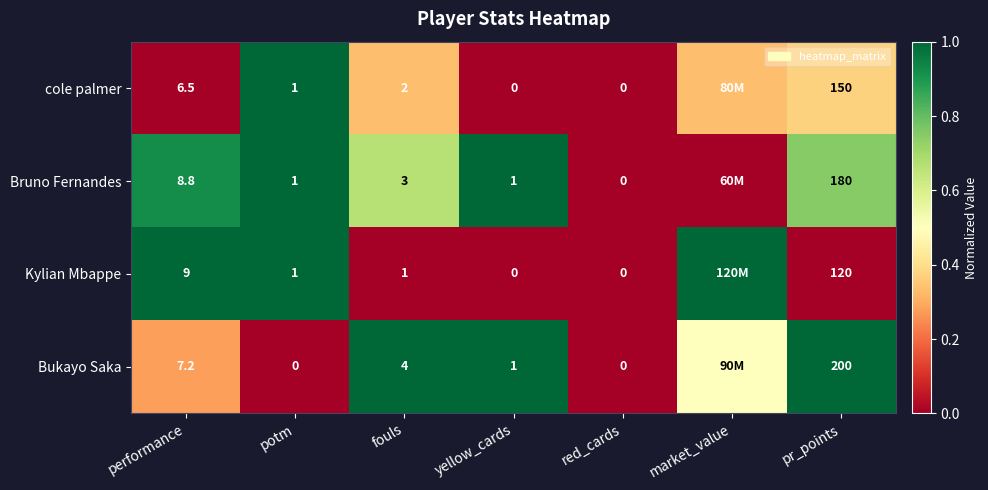

Which series changed the most between performance and yellow_cards?

Kylian Mbappe